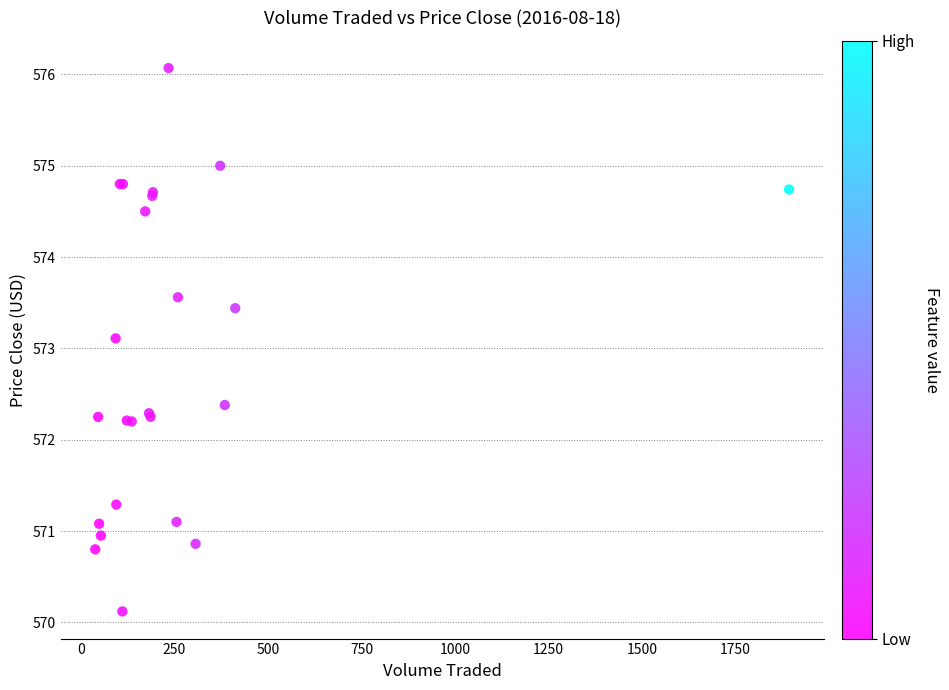

What Y value in the scatter plot is closest to 573?

573.1